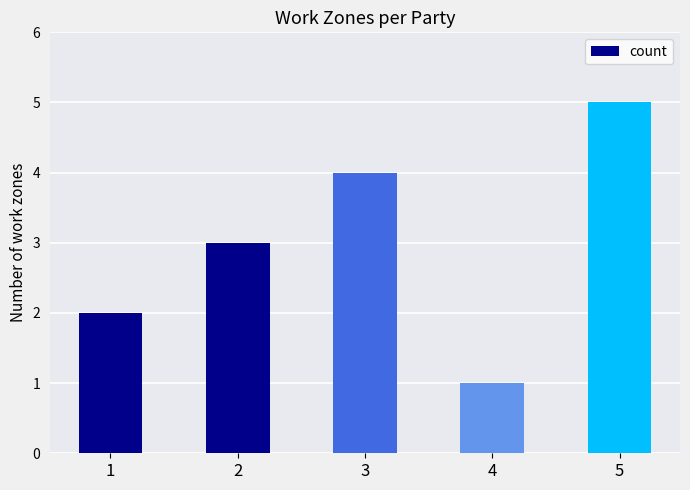

At which category does the chart reach its minimum across all series?

4